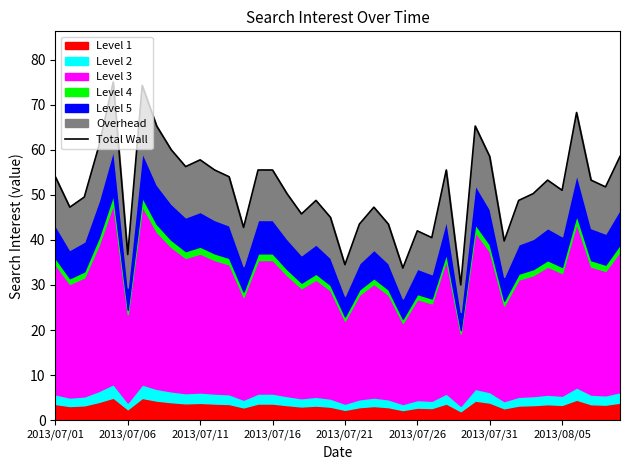

Does the chart have visible grid lines?

No